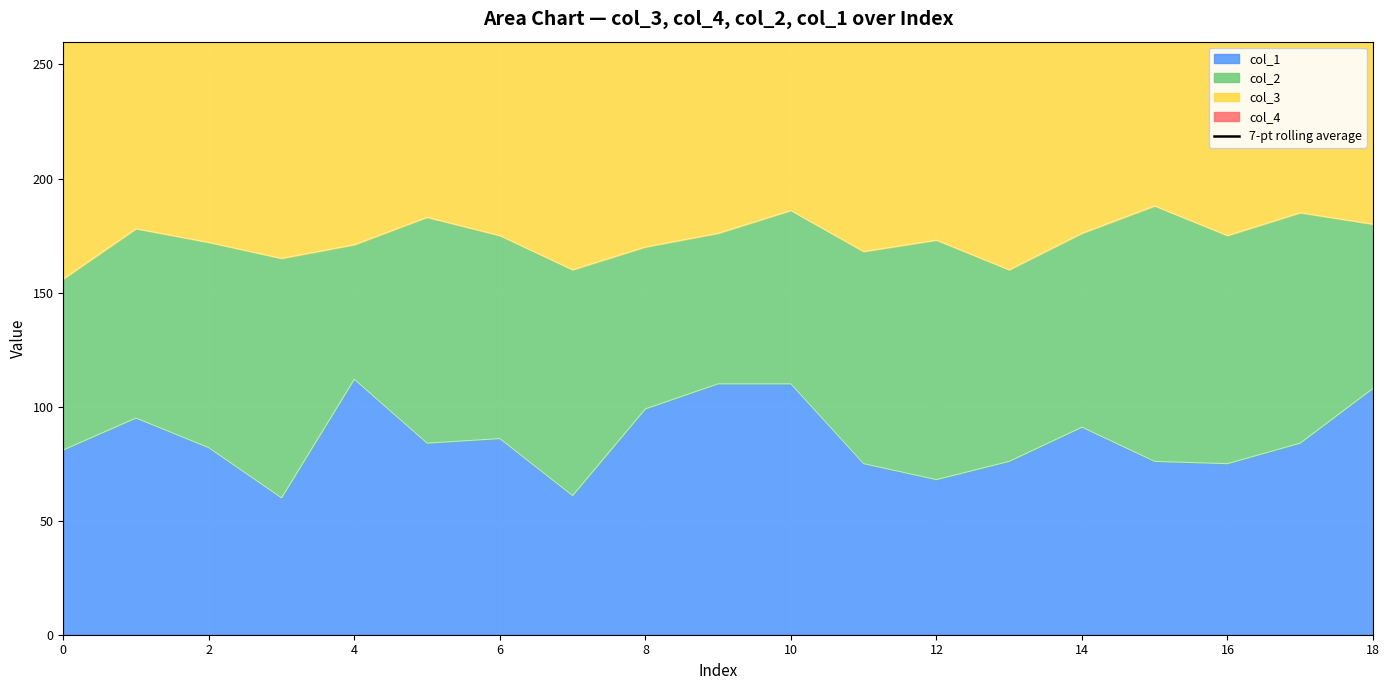

The value of col_1 at 0 is 81. True or false?

True